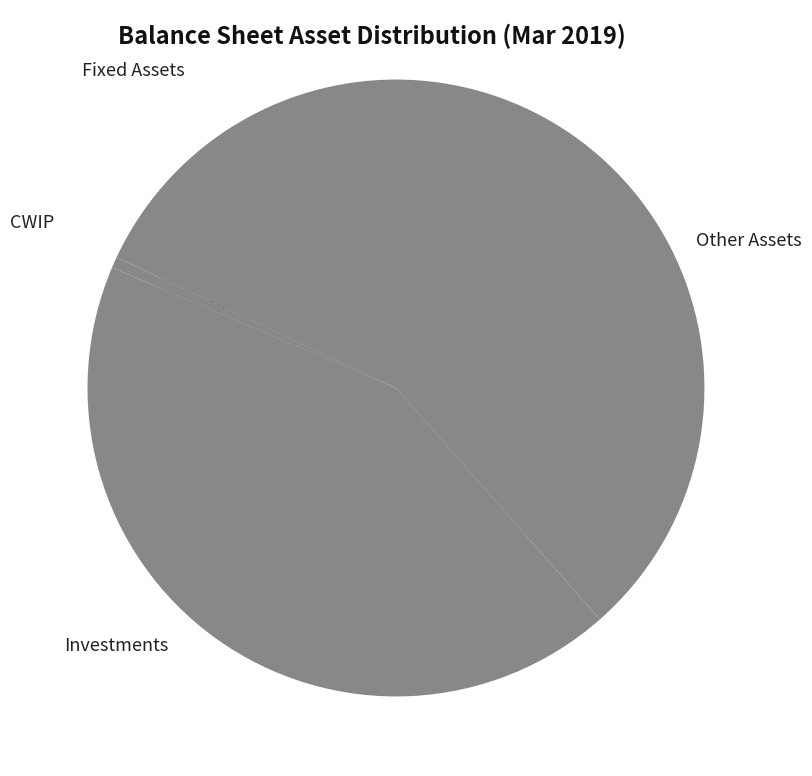

Which has a higher value, Investments or Fixed Assets?

Investments